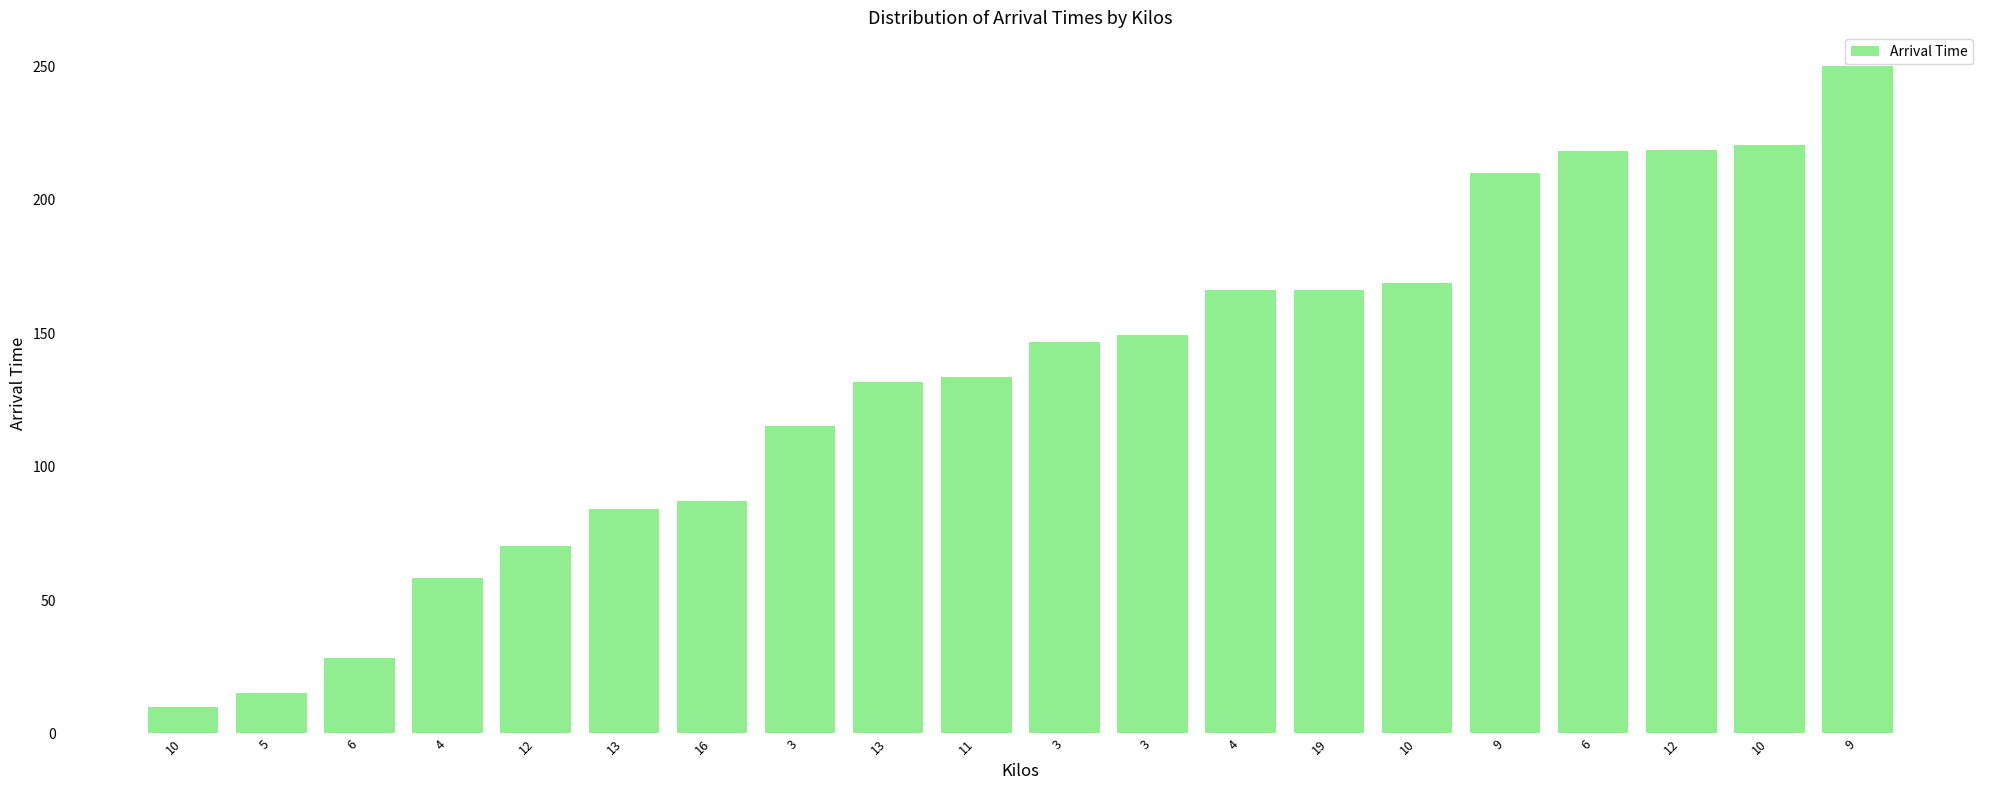

List the labels in order of value, smallest first.

10, 5, 6, 4, 12, 13, 16, 3, 13, 11, 3, 3, 4, 19, 10, 9, 6, 12, 10, 9